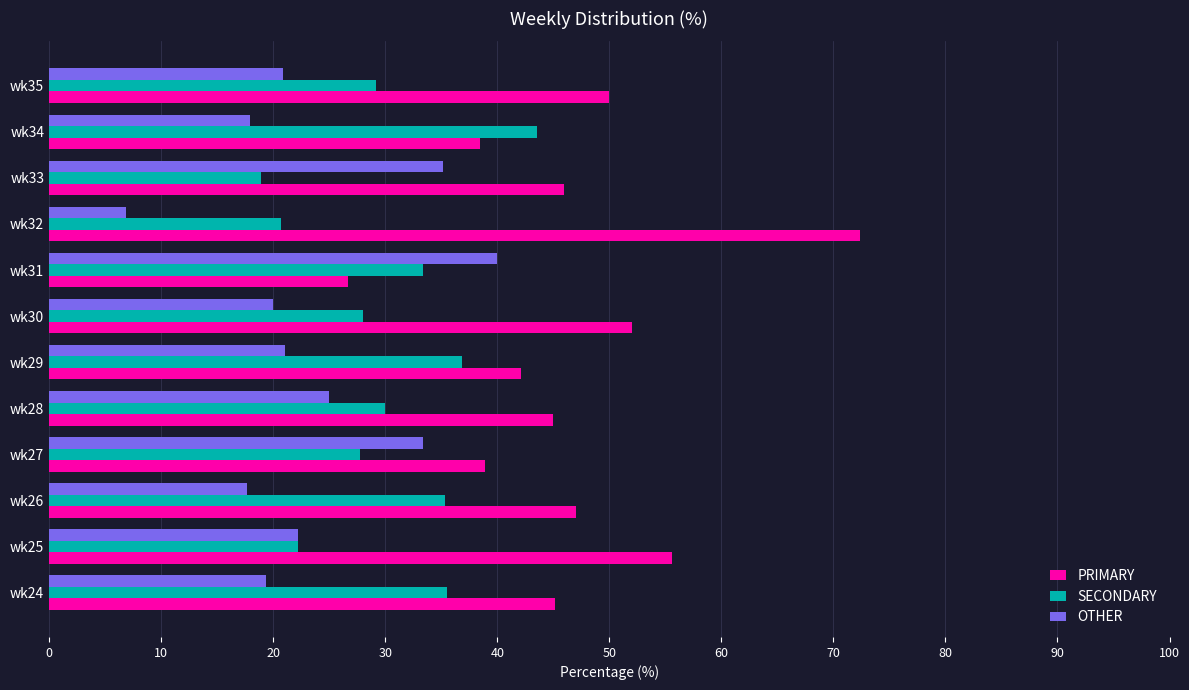

What is the difference between the maximum and second lowest values in the OTHER series?

22.4